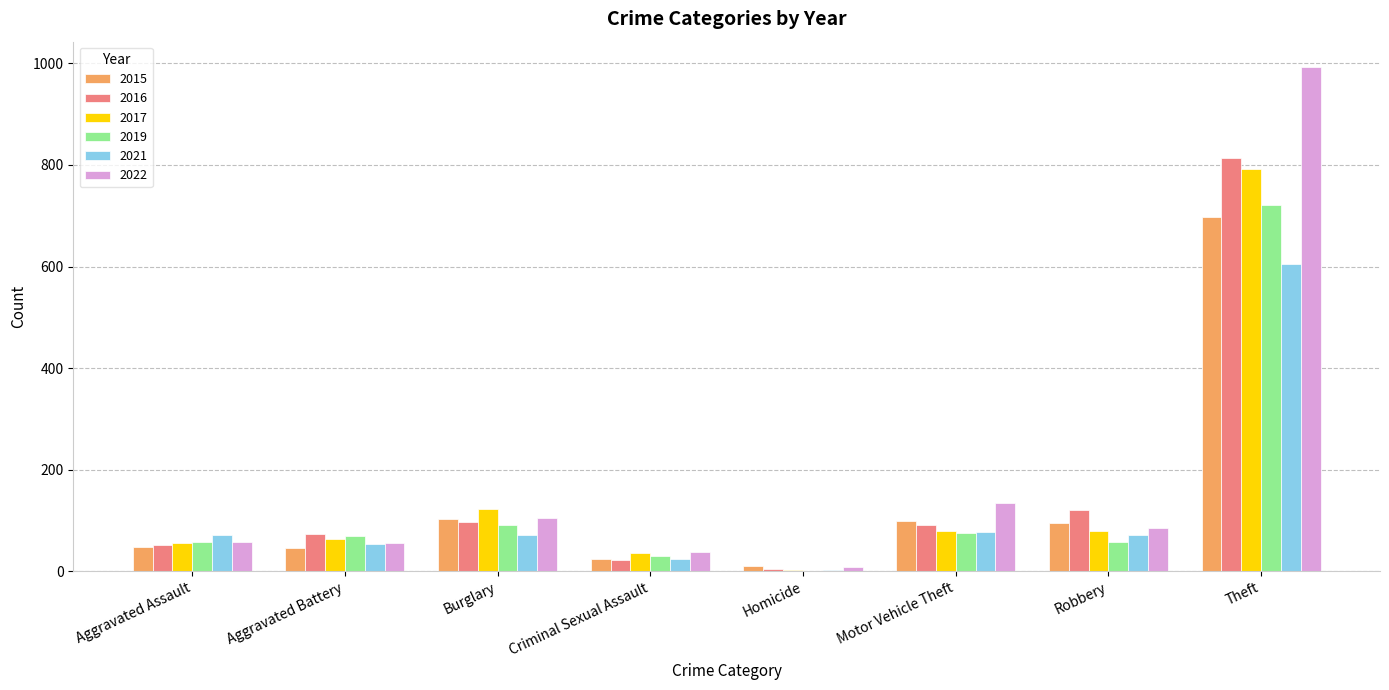

What are all the series names shown in the legend?

2015, 2016, 2017, 2019, 2021, 2022